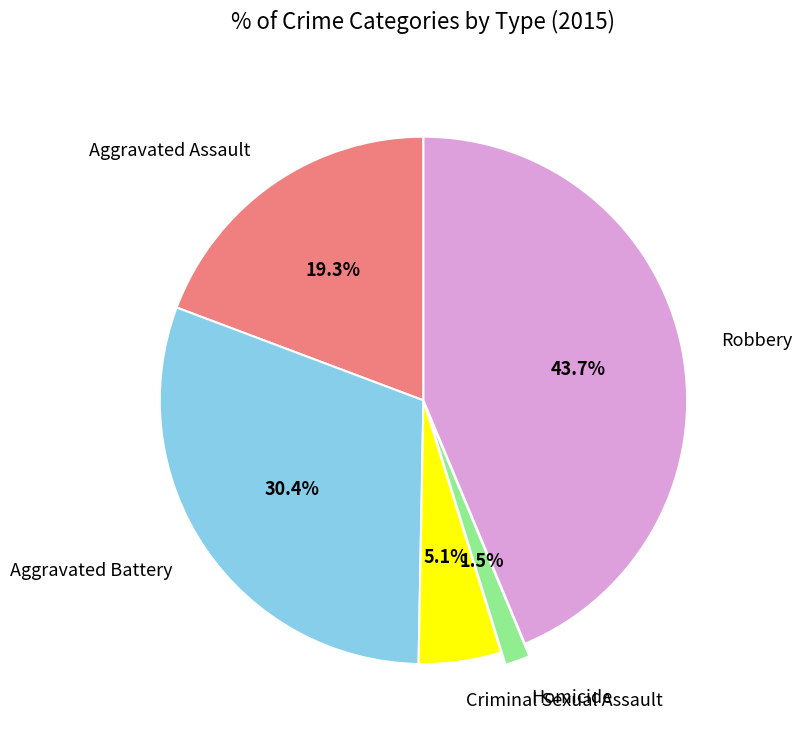

Between Aggravated Assault and Robbery, which is larger?

Robbery